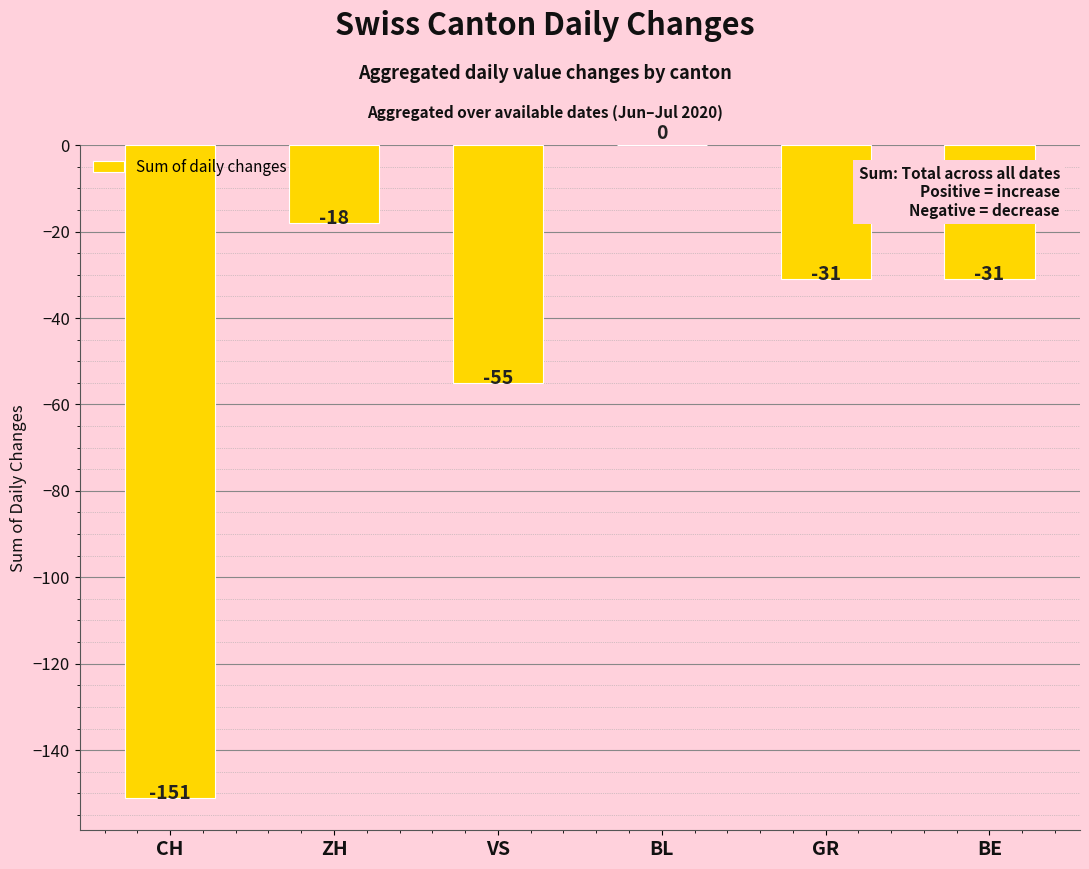

At which label does the data first exceed -31?

ZH